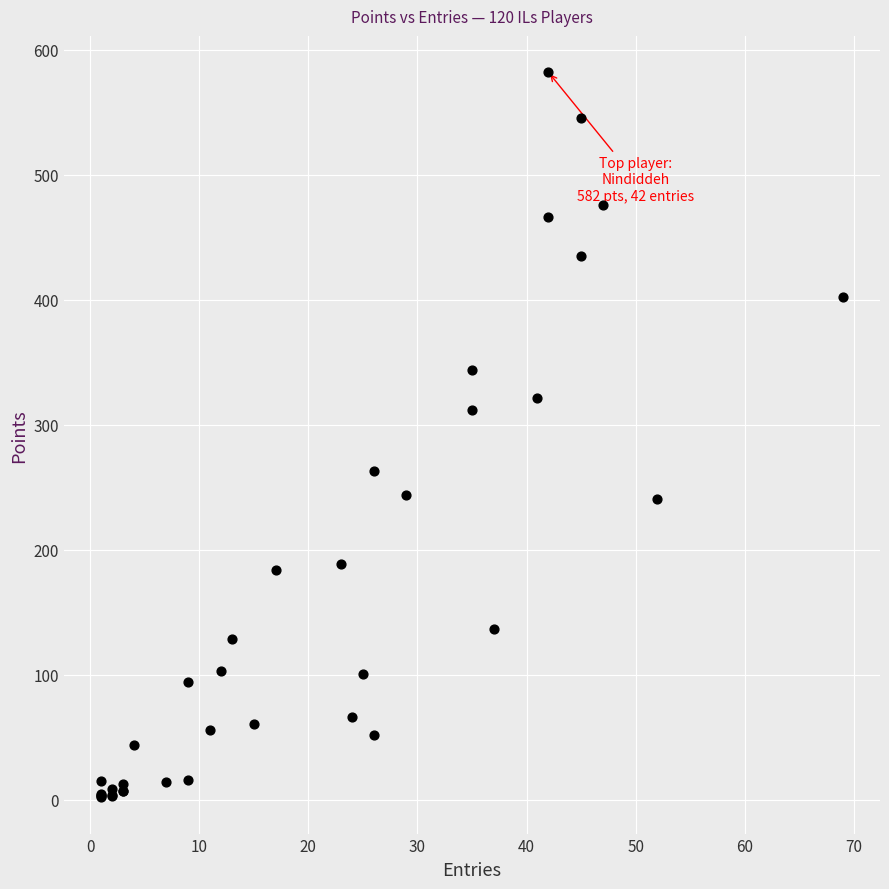

What Y value in the scatter plot is closest to 292?

312